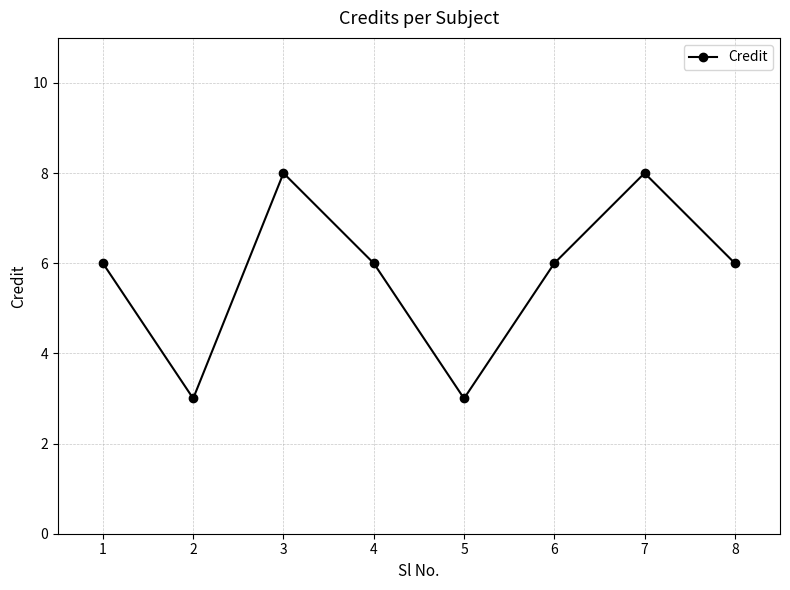

The chart shows a value of 2 at 2. True or false?

False